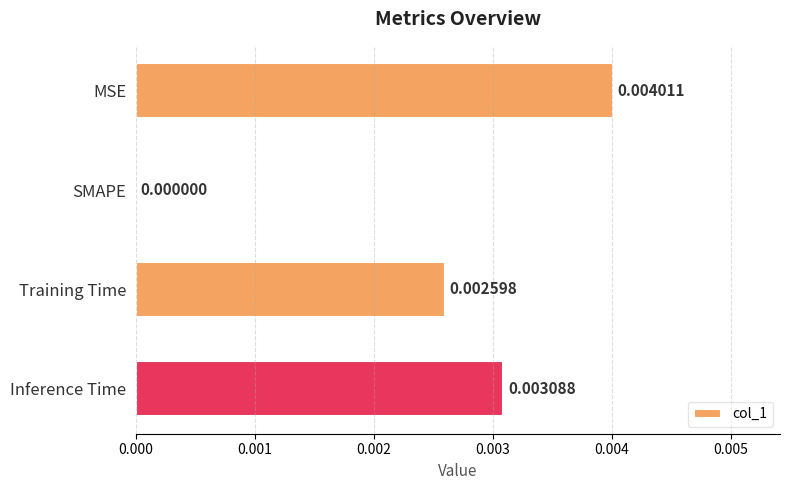

Which category has the highest value across all series?

MSE